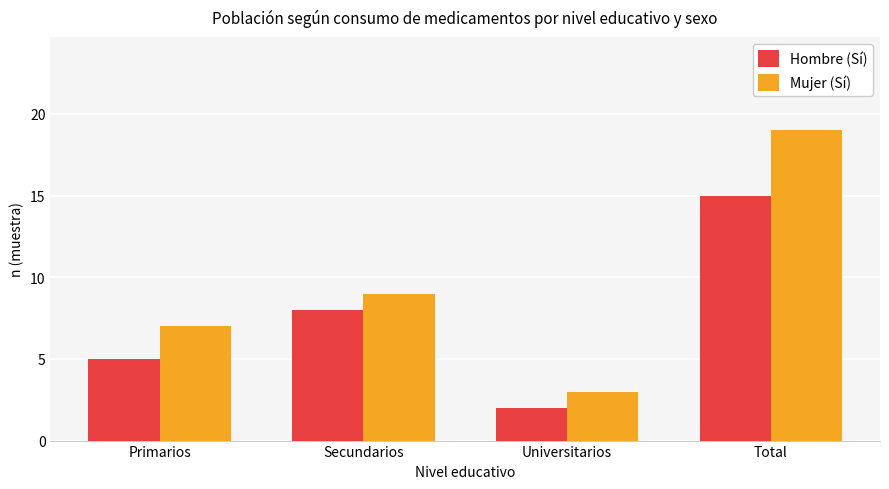

What is the label of the 2nd bar from the right?

Universitarios